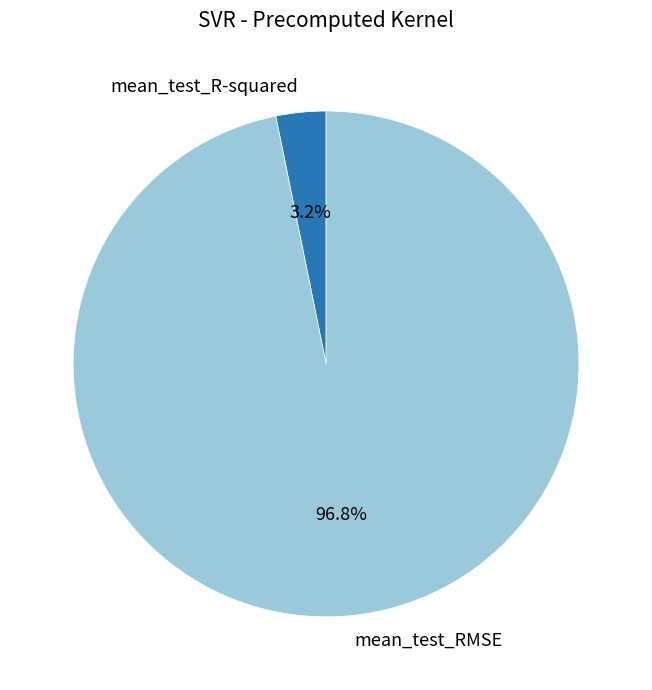

What is the smallest slice in the pie chart?

mean_test_R-squared